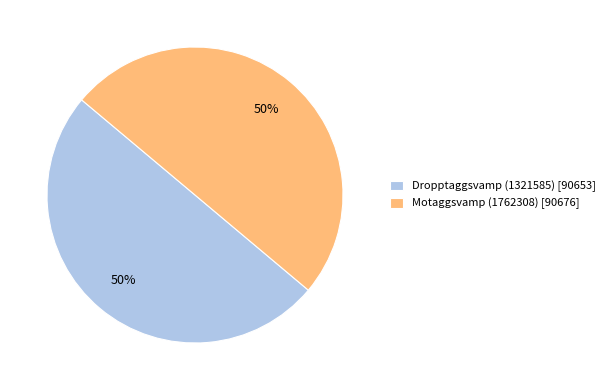

Combined, do Dropptaggsvamp (1321585) [90653] and Motaggsvamp (1762308) [90676] account for over 50%?

Yes